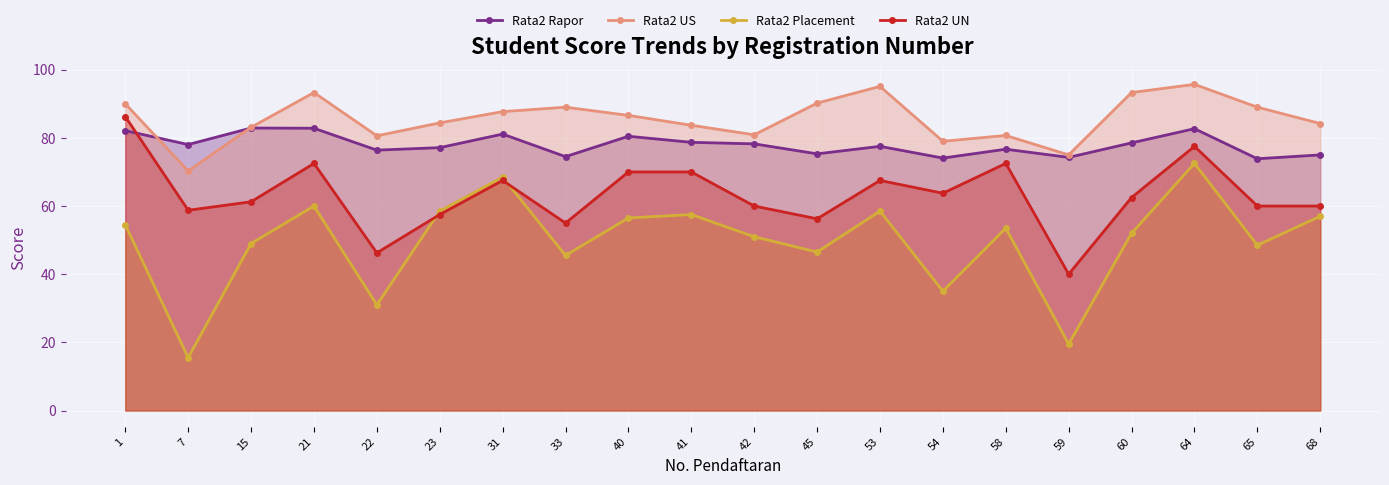

How many lines are shown in the chart?

4